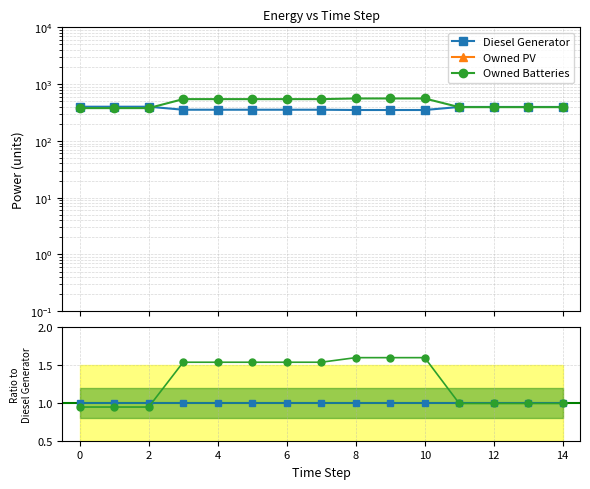

The Diesel Generator series shows 1.0 at 10. True or false?

True